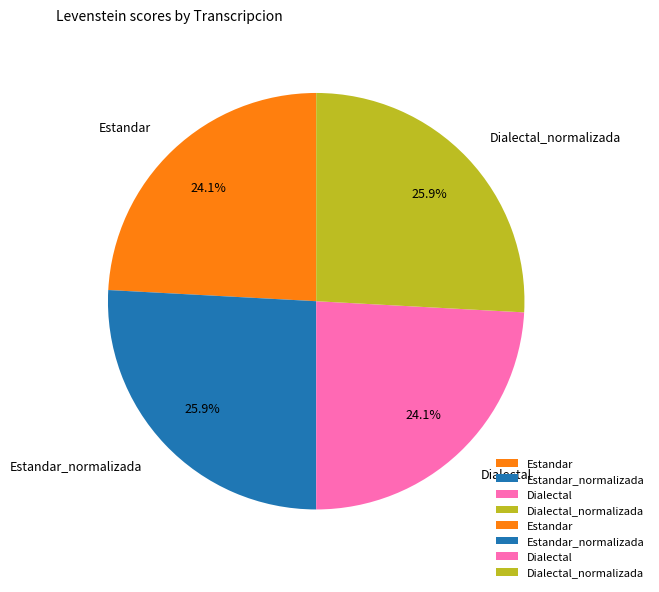

Does any single category account for the majority?

No